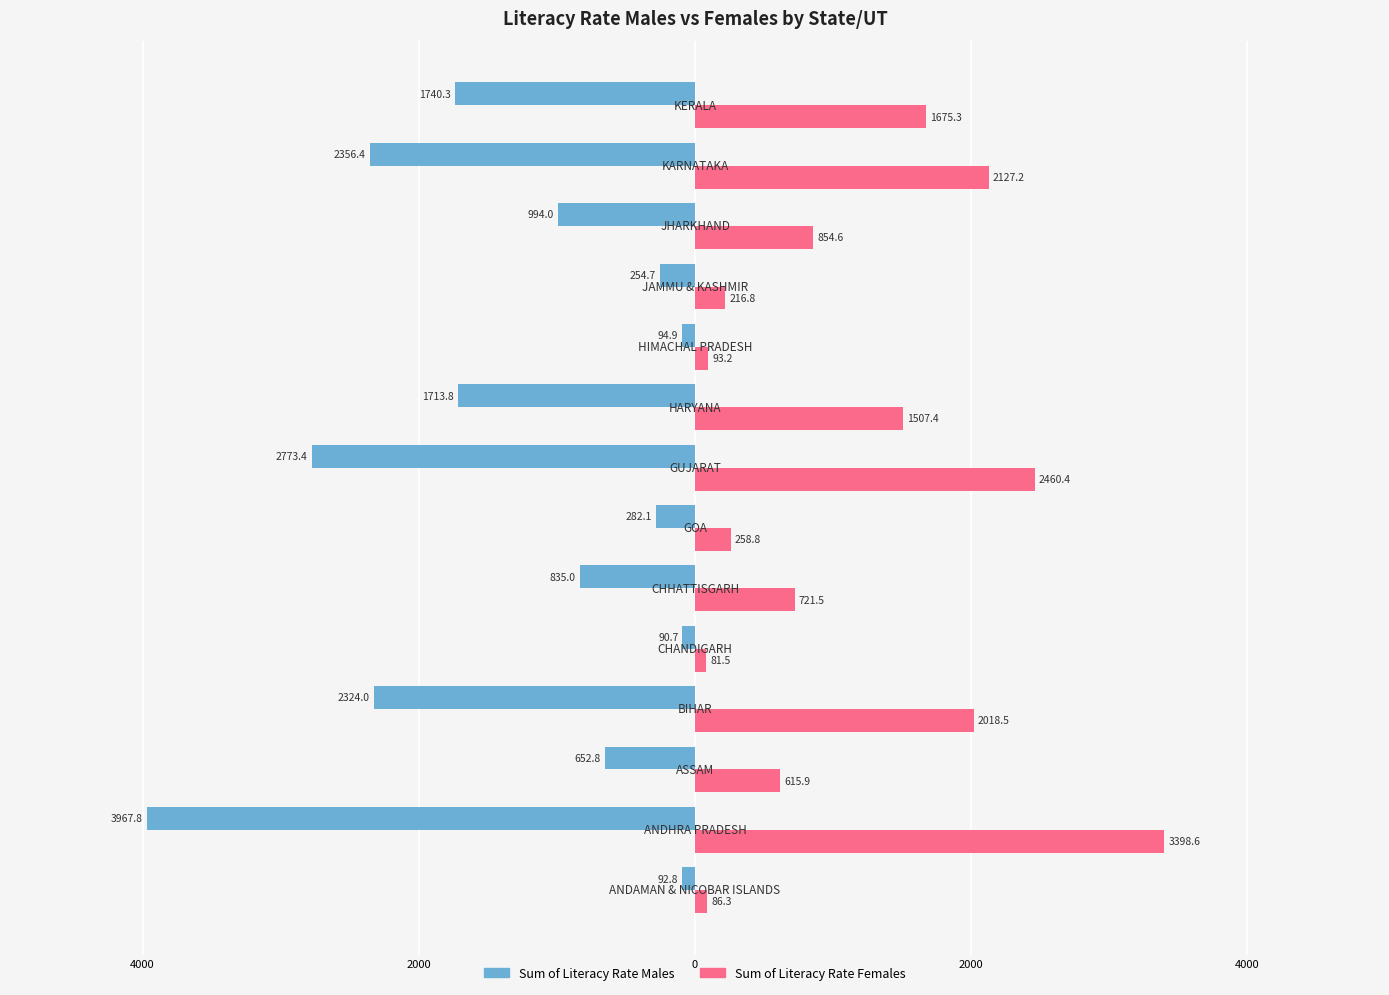

What are all the series names shown in the legend?

Sum of Literacy Rate Males, Sum of Literacy Rate Females